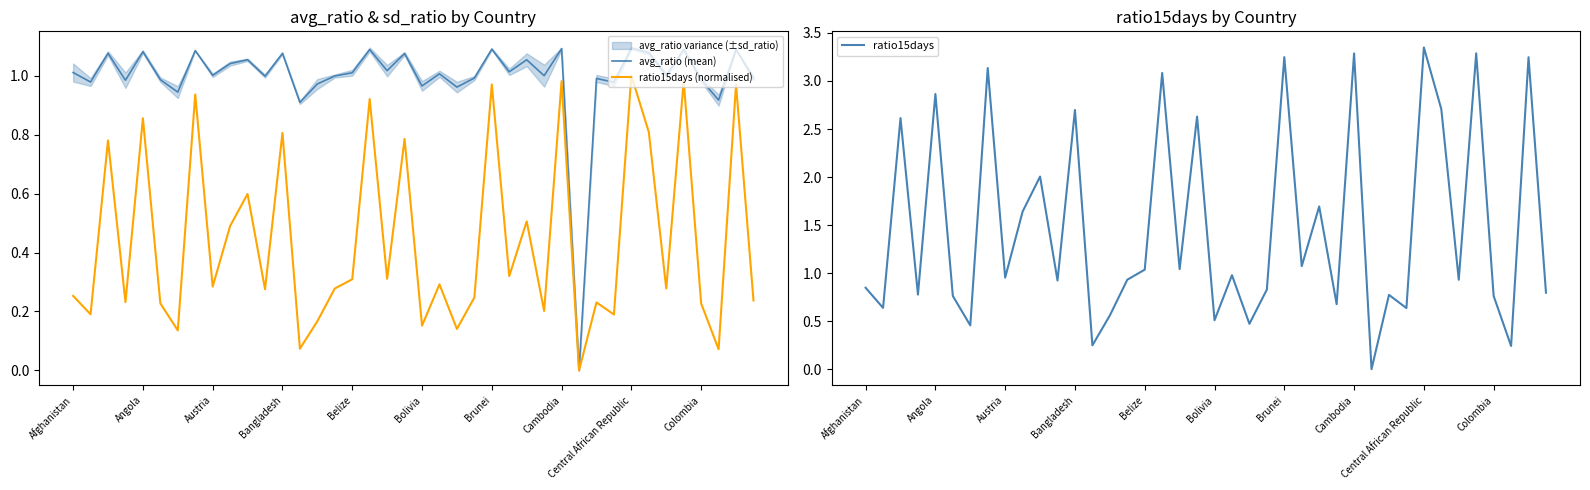

What is the difference between the highest and lowest values at 37?

0.8